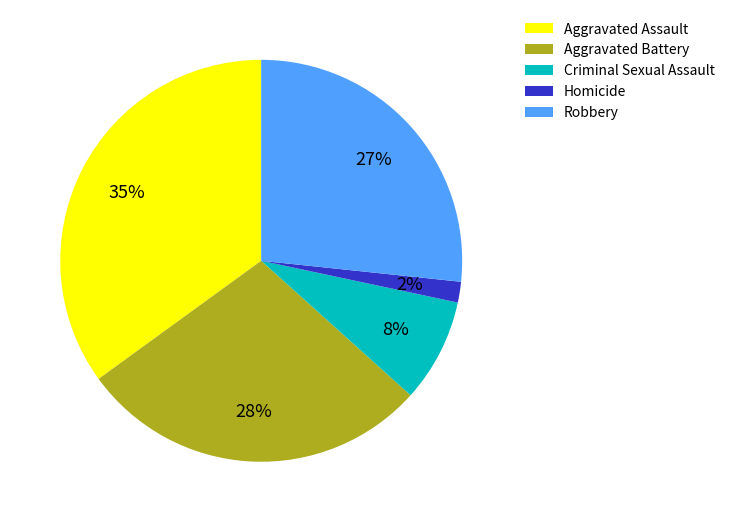

Count the number of slices in the pie.

5